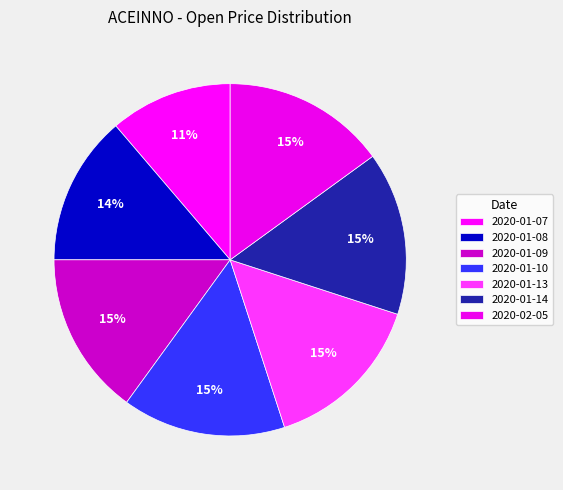

What is the largest slice in the pie chart?

2020-01-09